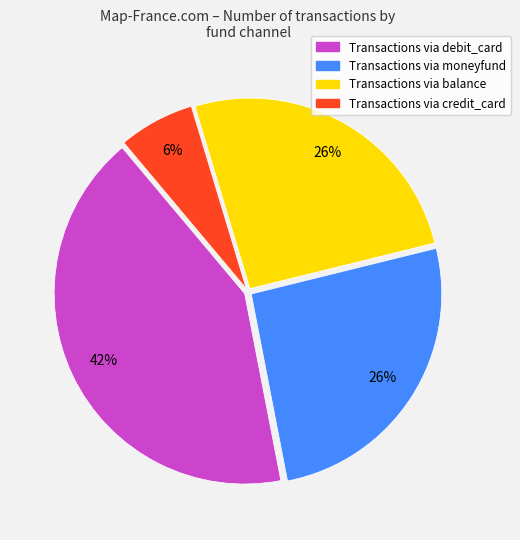

Does any single category account for the majority?

No